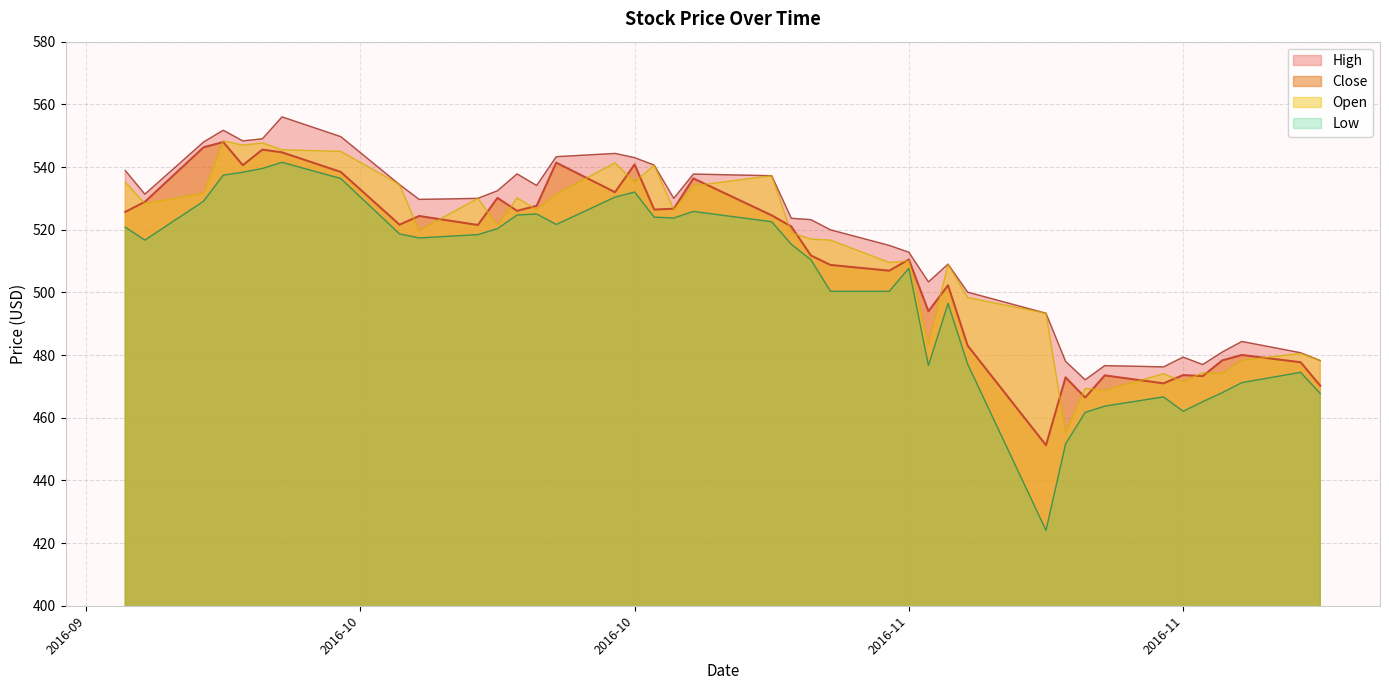

Reading left to right, what are all the values shown in this chart?

Close: 525.7	528.9	546.3	548.0	540.6	545.5	544.7	538.4	521.6	524.4	521.5	530.1	526.0	527.6	541.4	532.0	540.8	526.4	526.7	536.4	524.6	521.0	511.8	508.8	506.9	510.5	494.0	502.2	483.0	451.2	472.9	466.4	473.5	471.0	473.6	473.3	478.3	480.0	477.7	470.2
High: 538.9	531.3	548.0	551.7	548.3	549.0	556.0	549.7	534.4	529.7	530.0	532.4	537.8	534.1	543.3	544.3	543.0	540.6	530.0	537.8	537.2	523.7	523.2	520.0	515.0	512.8	503.3	509.0	500.1	493.3	478.0	472.1	476.6	476.2	479.3	477.0	481.0	484.3	480.7	478.2
Low: 520.8	516.7	529.1	537.4	538.3	539.5	541.5	536.3	518.7	517.4	518.4	520.3	524.7	525.0	521.7	530.4	532.0	524.0	523.7	525.8	522.5	515.3	510.4	500.3	500.3	507.7	476.7	496.5	477.1	424.1	451.7	461.7	463.7	466.6	462.0	465.1	468.0	471.2	474.5	467.7
Open: 535.2	528.3	531.7	548.3	547.0	547.7	545.5	545.0	534.4	519.7	530.0	521.3	530.1	526.3	531.3	541.3	535.1	540.6	526.3	534.0	537.2	519.0	517.0	516.7	509.5	510.0	483.3	508.8	498.3	493.3	455.3	469.3	468.7	474.0	471.5	474.3	474.1	478.3	480.5	478.2